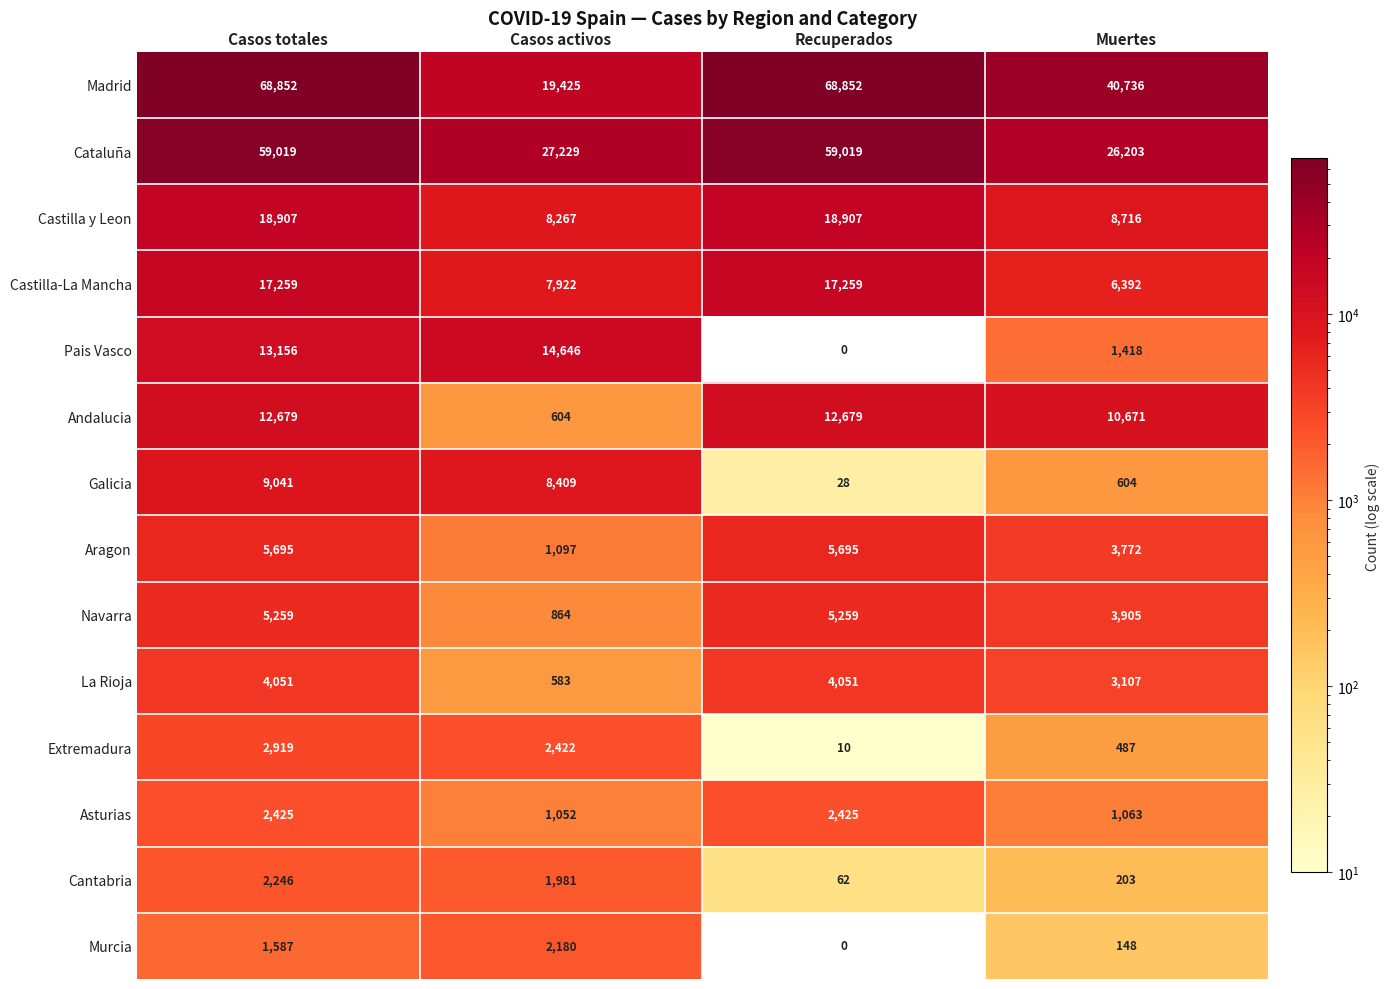

Which series has the widest spread of values?

Madrid